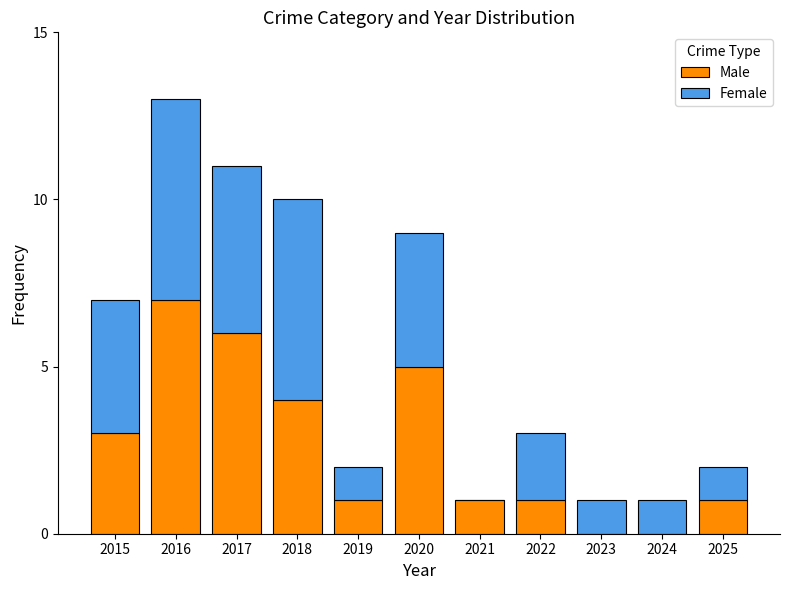

At which label is Male closest to 3?

2015